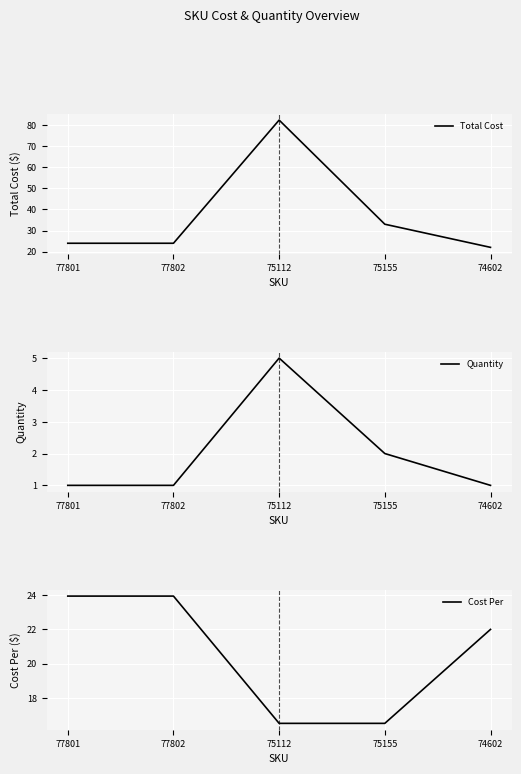

Reading left to right, transcribe all the data shown in this chart.

Total Cost: 77801=23.9	77802=23.9	75112=82.5	75155=33.0	74602=22.0
Quantity: 77801=1.0	77802=1.0	75112=5.0	75155=2.0	74602=1.0
Cost Per: 77801=23.9	77802=23.9	75112=16.5	75155=16.5	74602=22.0